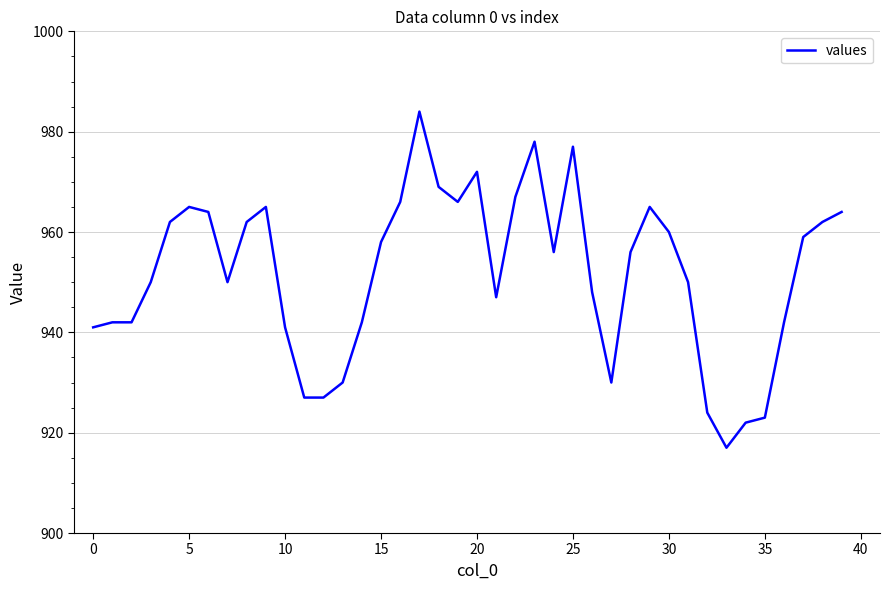

What is the minimum value shown in the chart?

917